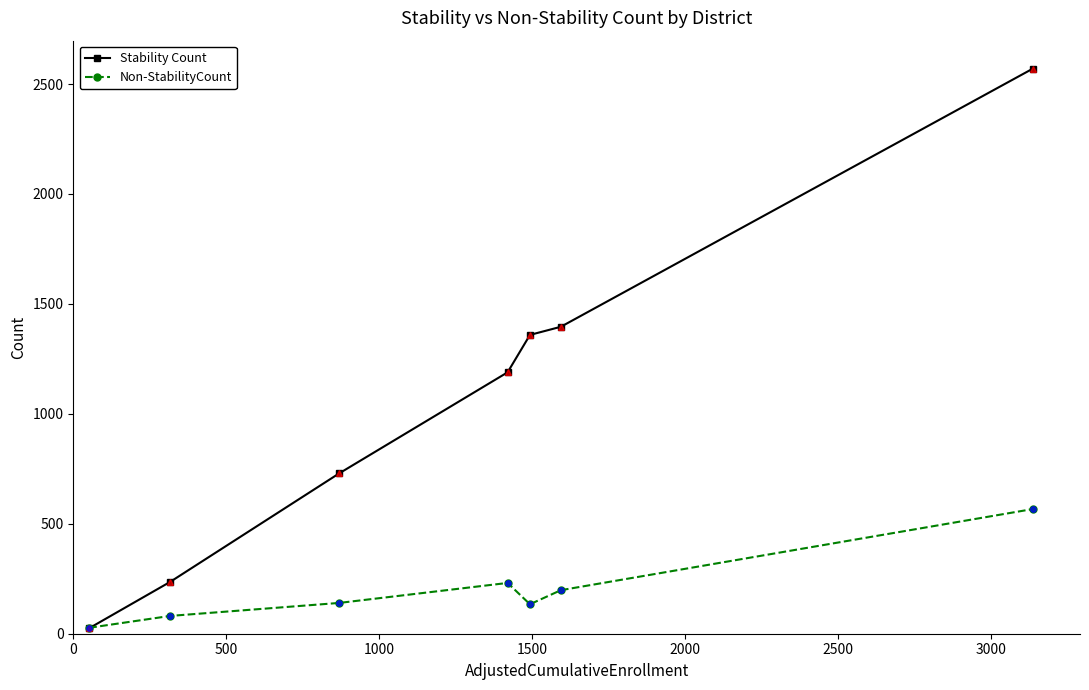

Which series has the largest range (max minus min)?

Stability Count